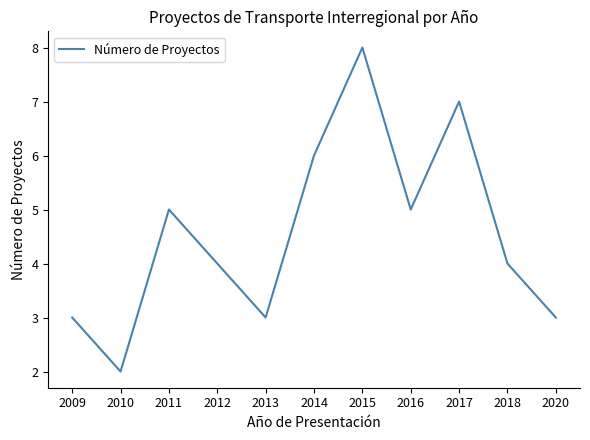

What is the difference between the maximum and minimum values?

6